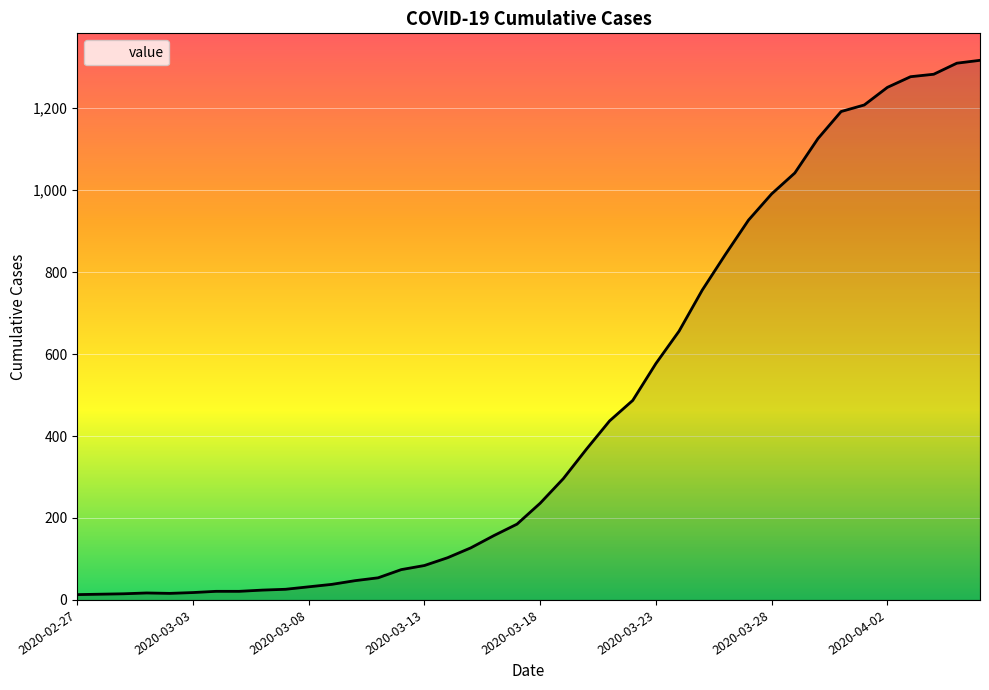

What is the greatest value displayed?

1317